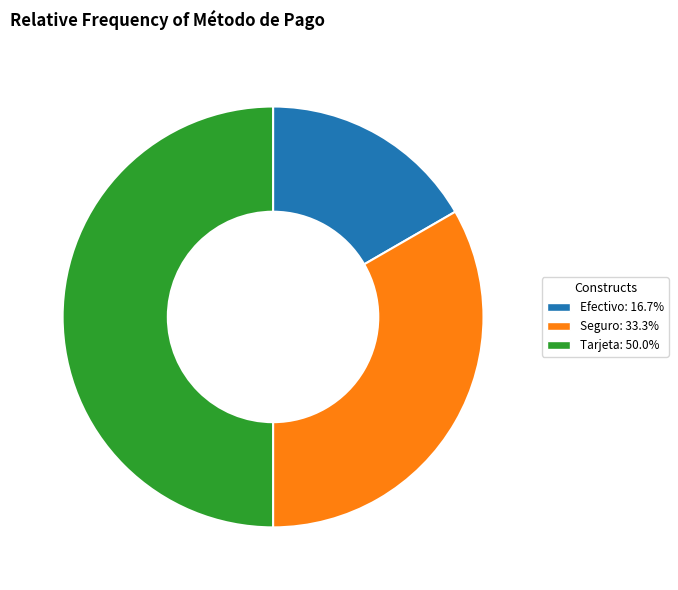

What is the smallest slice in the pie chart?

Efectivo